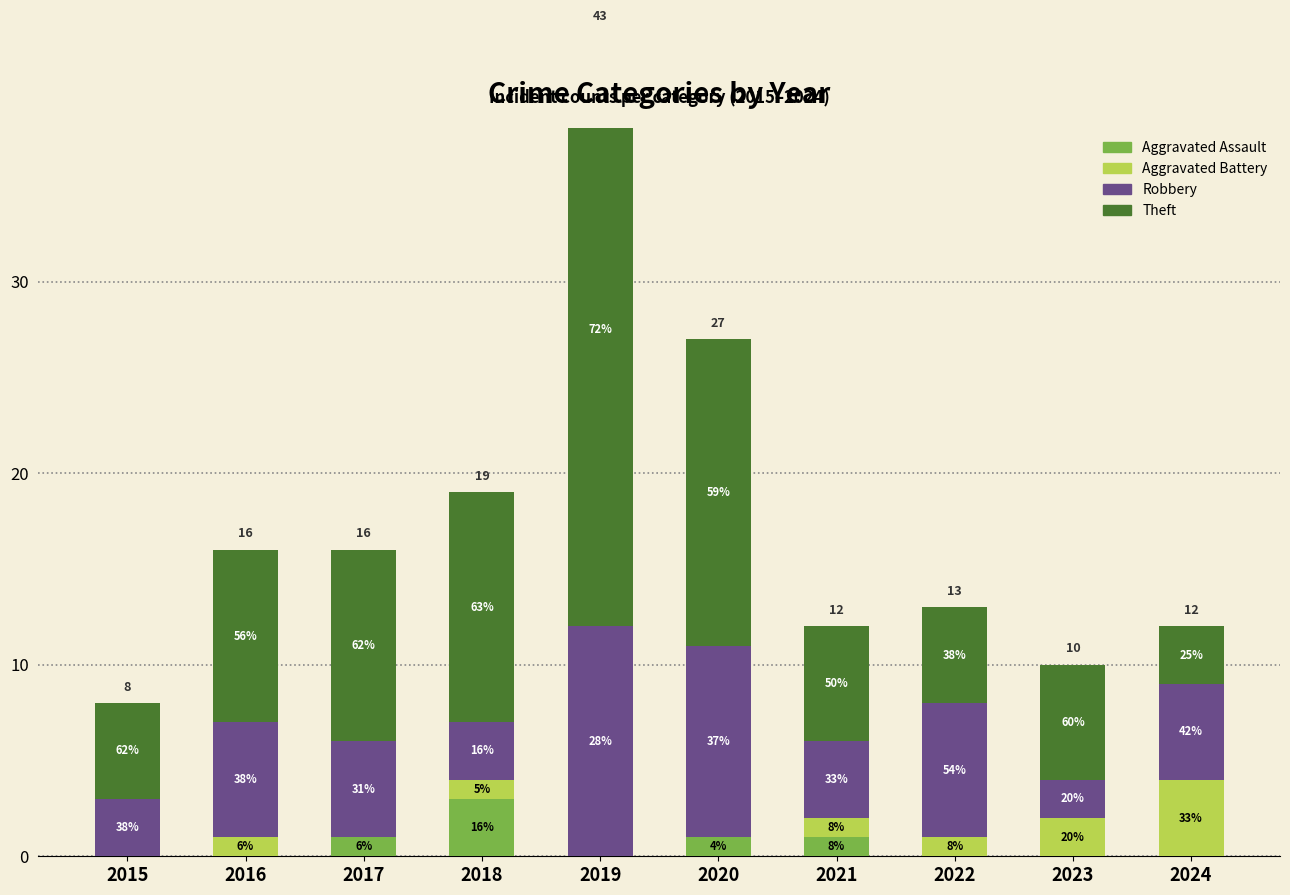

Where is Aggravated Battery nearest to the value 2?

2023